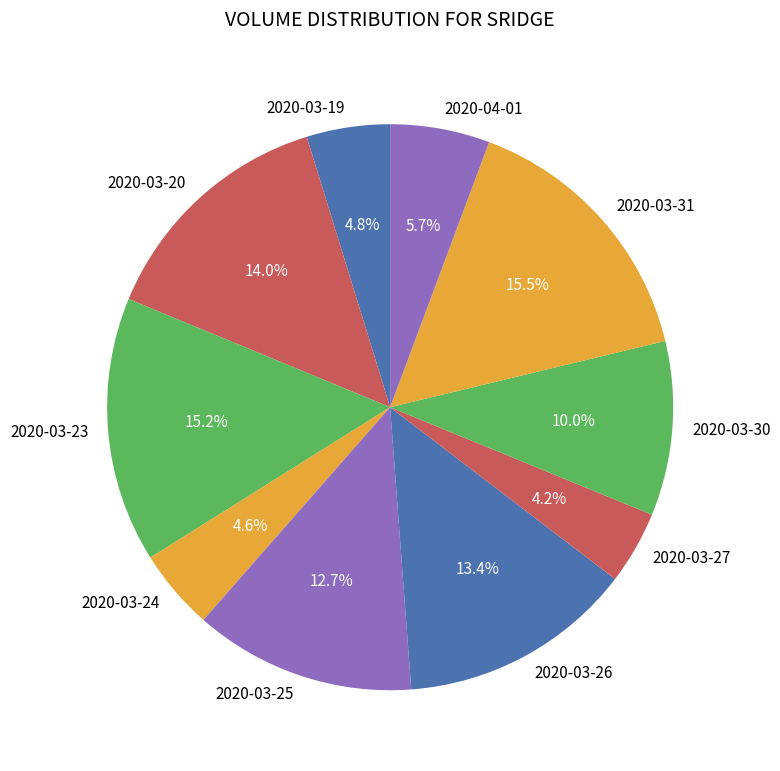

Does 2020-03-27 account for over 50% of the chart?

No